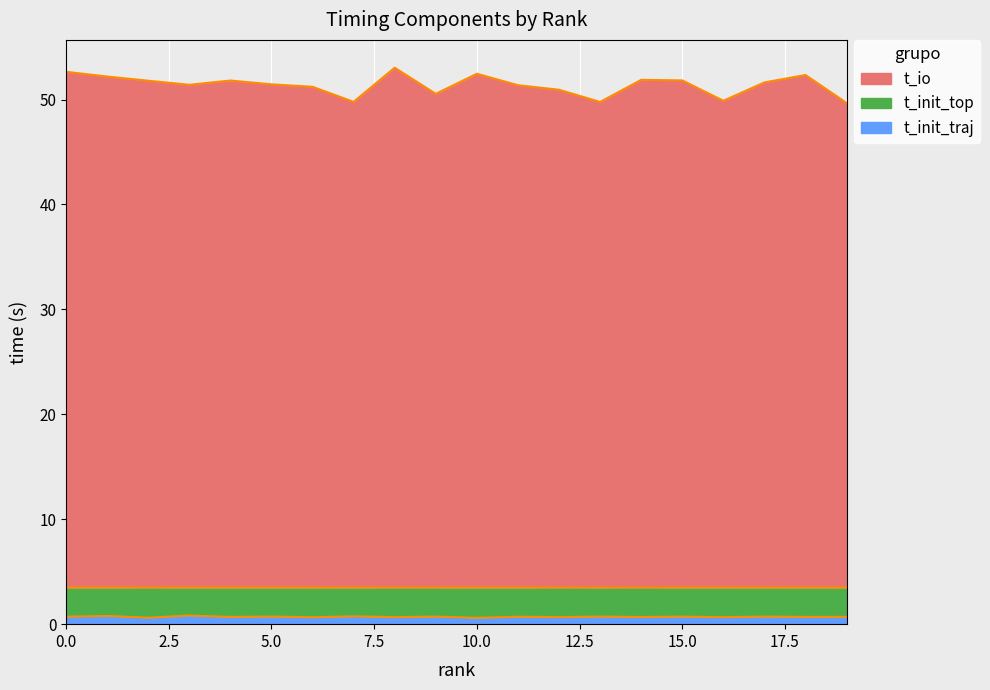

Which series changed the most between 4 and 9?

t_io